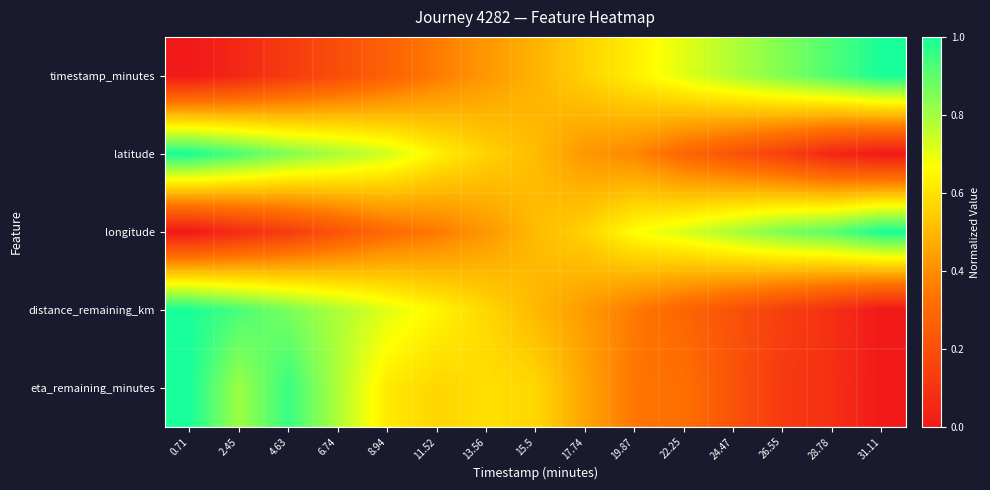

At how many categories does at least one series exceed 0?

15